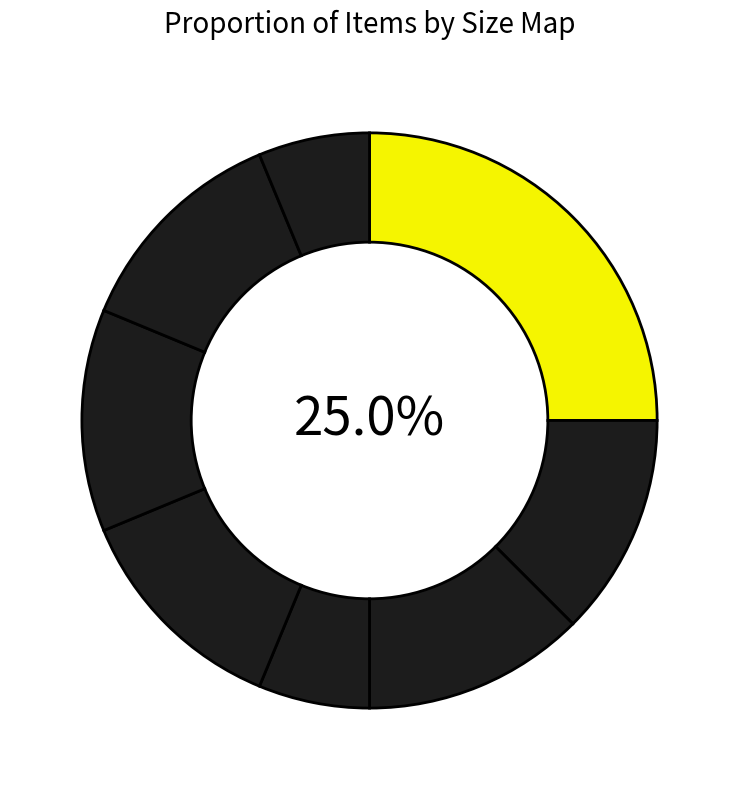

Which slice is the smallest?

Medium